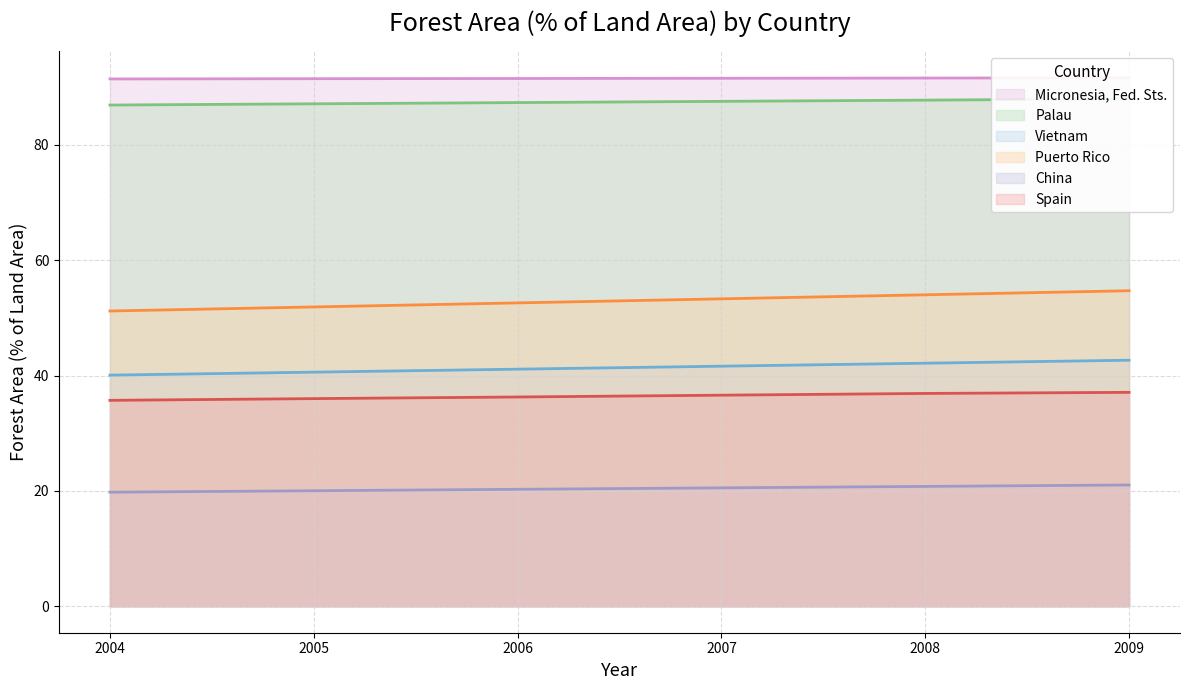

At how many categories does at least one series exceed 60?

6